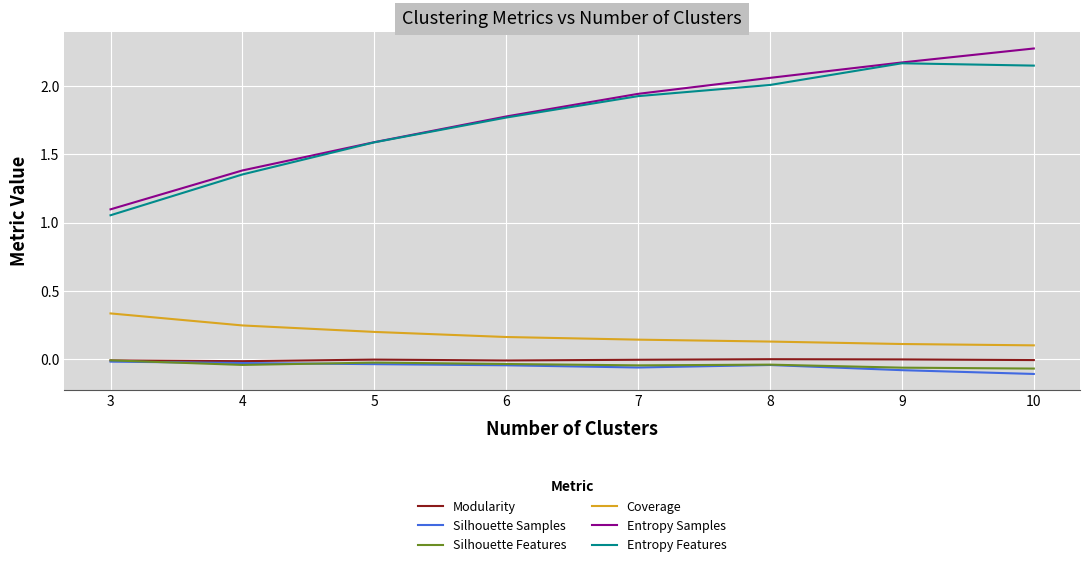

Which category has the highest value across all series?

10